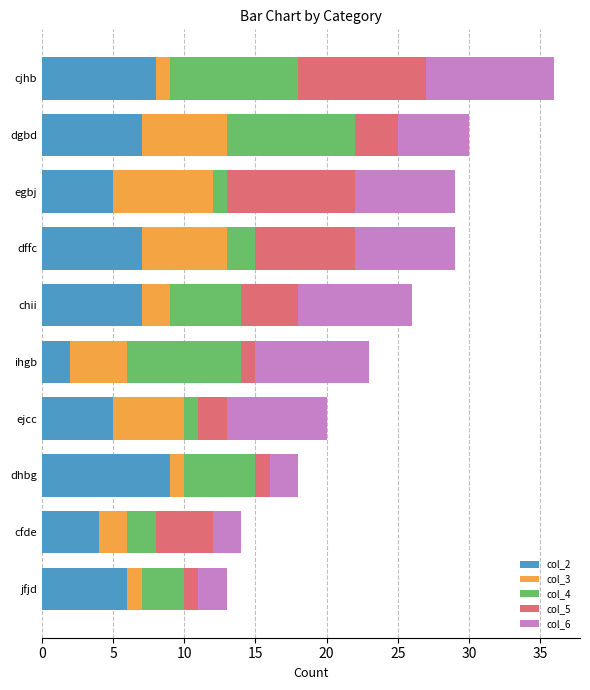

Is it true that col_2 equals 7 at dgbd?

True